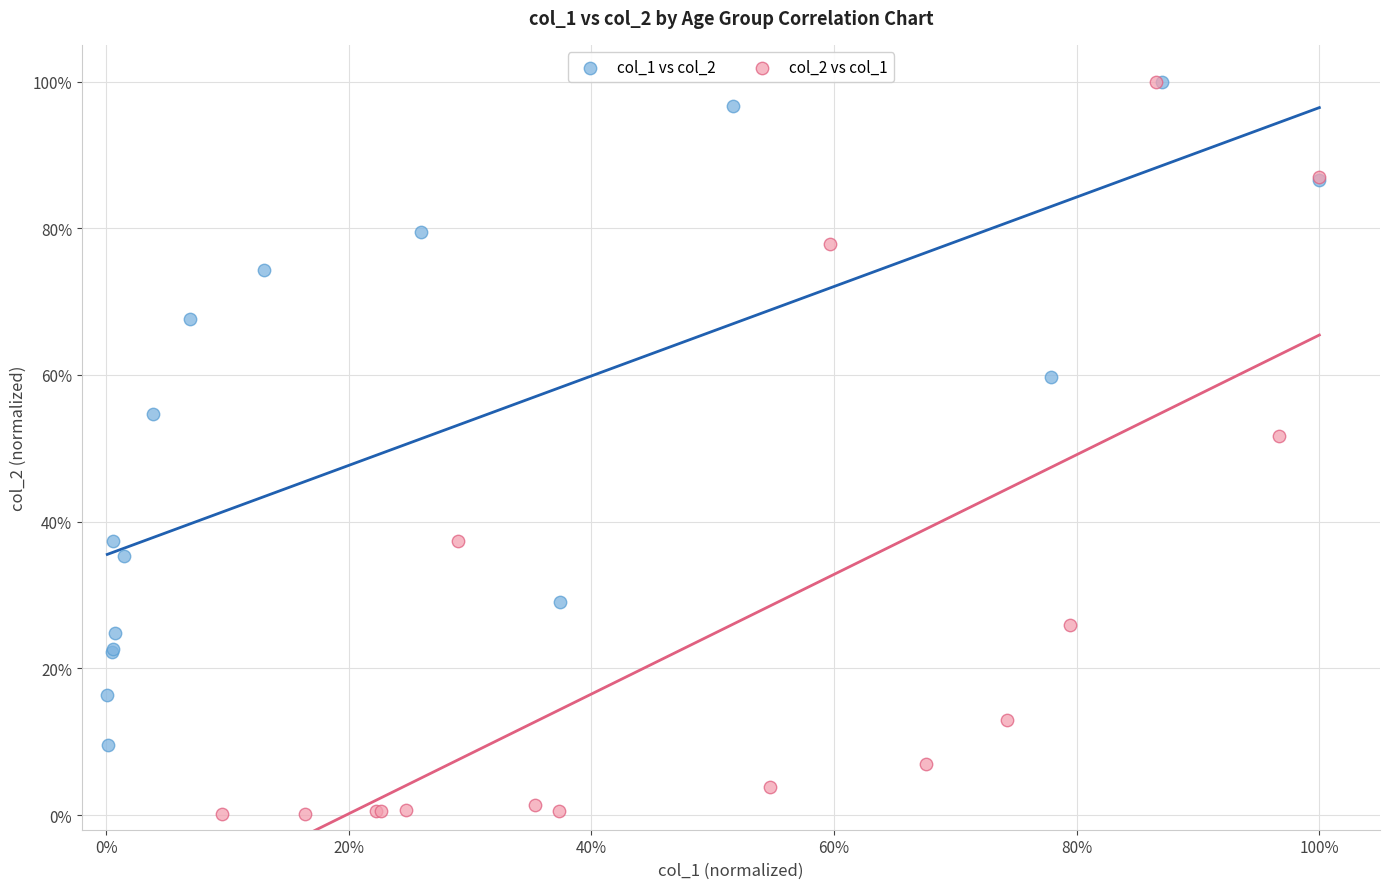

Which series contains the lowest Y value?

col_2 vs col_1